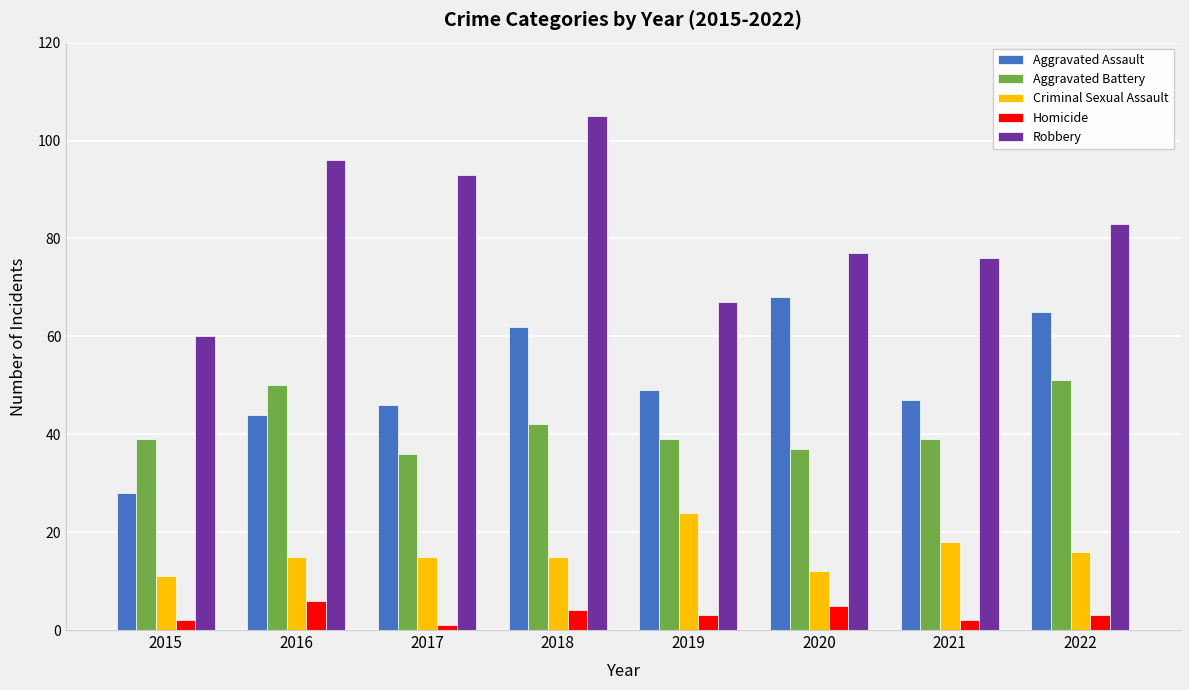

Reading left to right, extract all data points from this chart.

Aggravated Assault: 2015=28	2016=44	2017=46	2018=62	2019=49	2020=68	2021=47	2022=65
Aggravated Battery: 2015=39	2016=50	2017=36	2018=42	2019=39	2020=37	2021=39	2022=51
Criminal Sexual Assault: 2015=11	2016=15	2017=15	2018=15	2019=24	2020=12	2021=18	2022=16
Homicide: 2015=2	2016=6	2017=1	2018=4	2019=3	2020=5	2021=2	2022=3
Robbery: 2015=60	2016=96	2017=93	2018=105	2019=67	2020=77	2021=76	2022=83